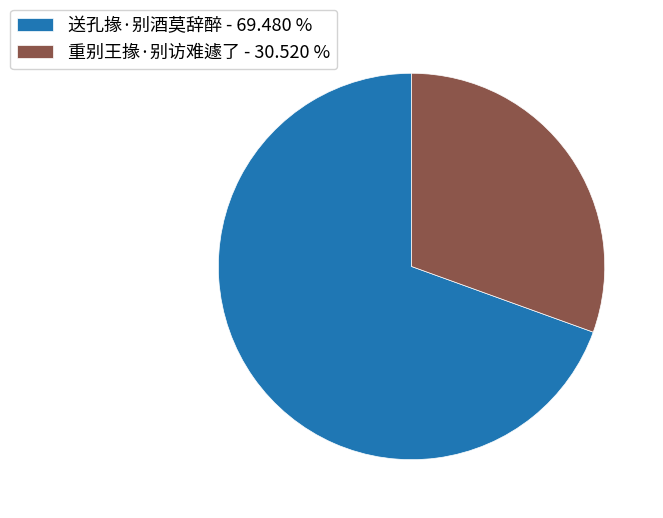

Is 重别王掾·别访难遽了 the majority of the pie?

No